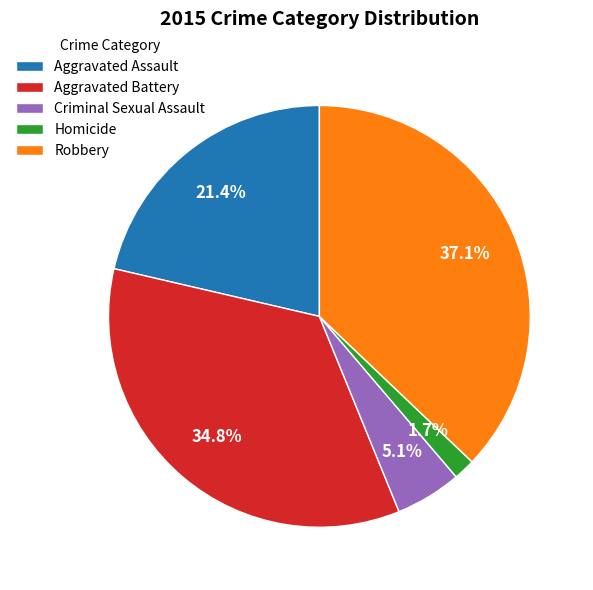

How many slices are in this pie chart?

5